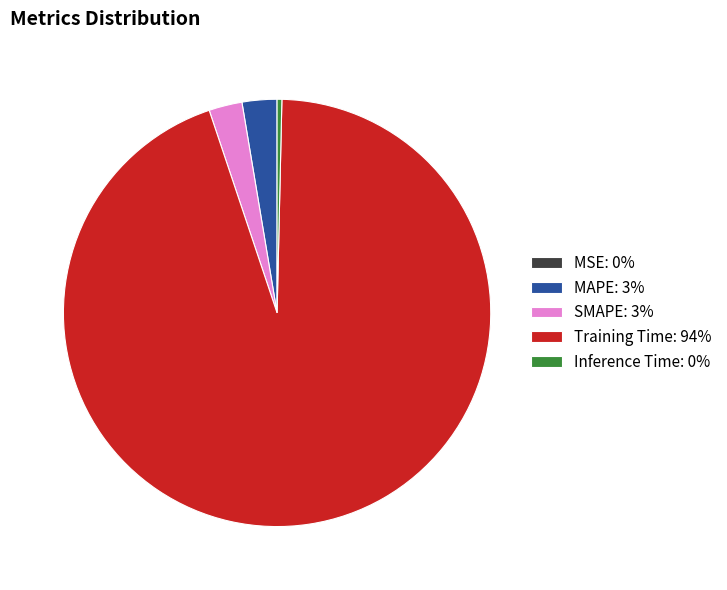

Does SMAPE: 3% represent more than half of the total?

No